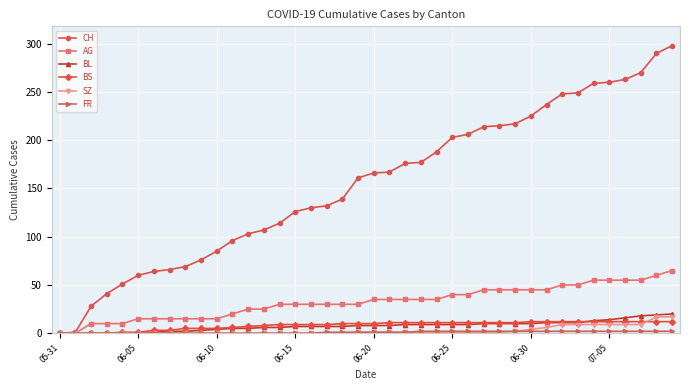

How many lines are shown in the chart?

6